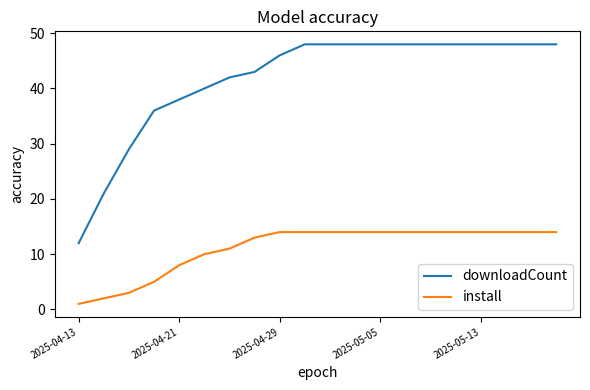

List the series in order of their peak value, highest first.

downloadCount, install